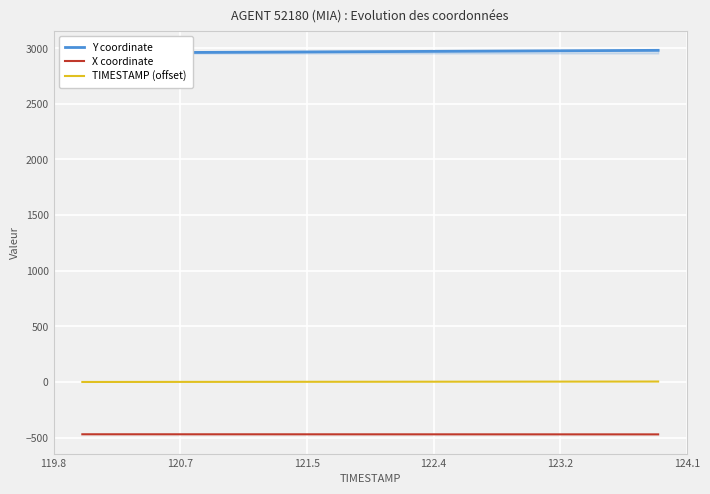

True or false: TIMESTAMP (offset) and X coordinate intersect in this chart.

False